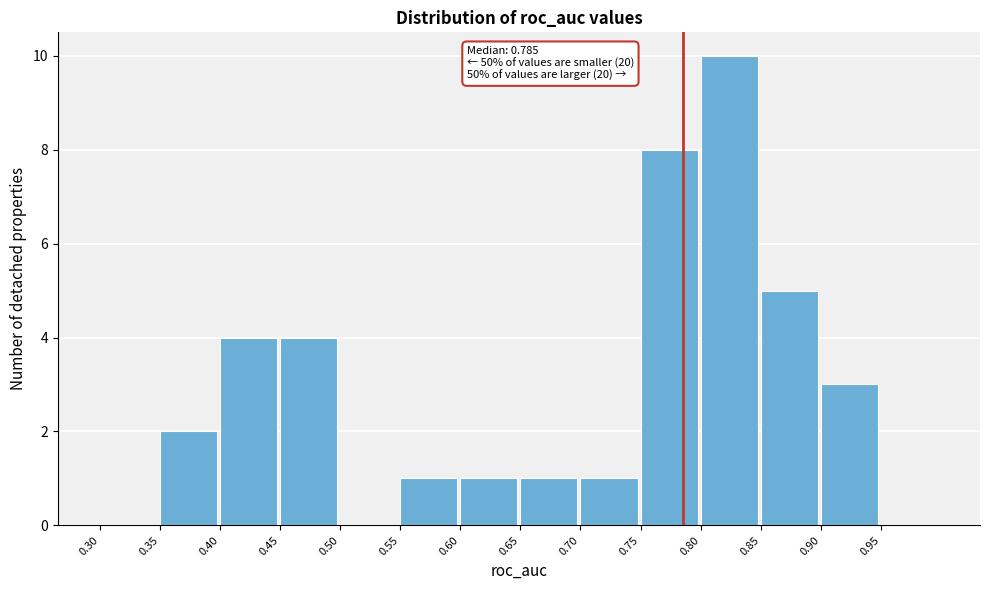

Which range on the x-axis has the tallest bar?

0.80 to 0.85